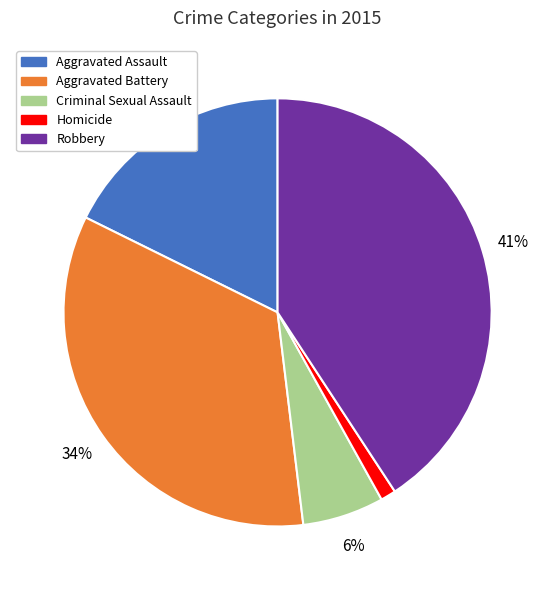

The Aggravated Assault slice represents 18% of the pie. True or false?

True